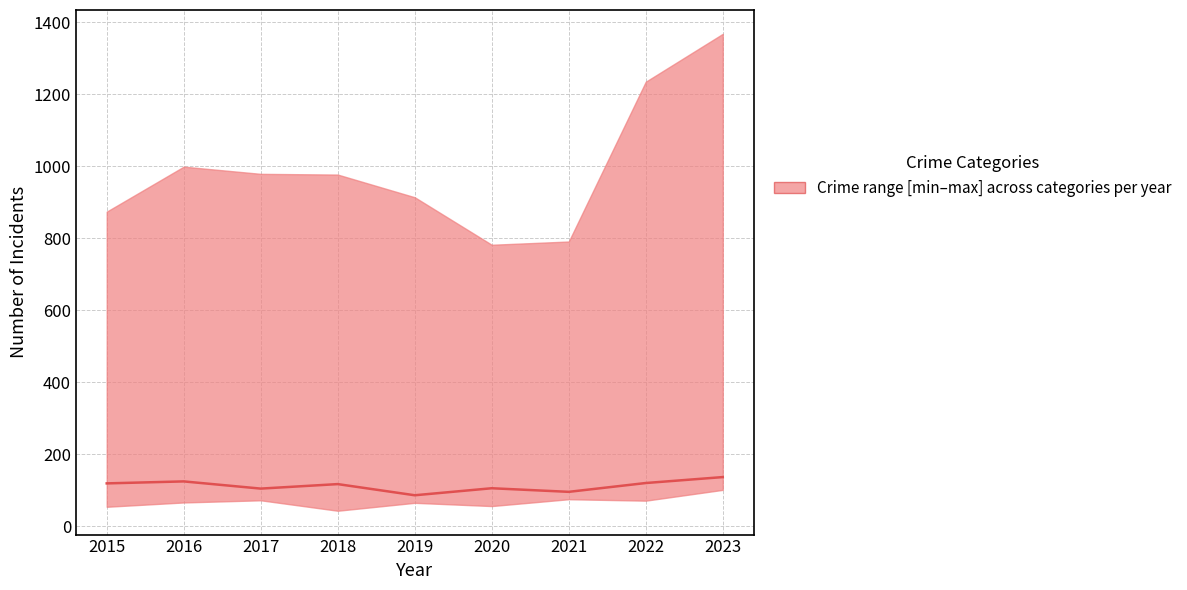

Rank the categories by value from lowest to highest.

2019, 2021, 2017, 2020, 2018, 2015, 2022, 2016, 2023